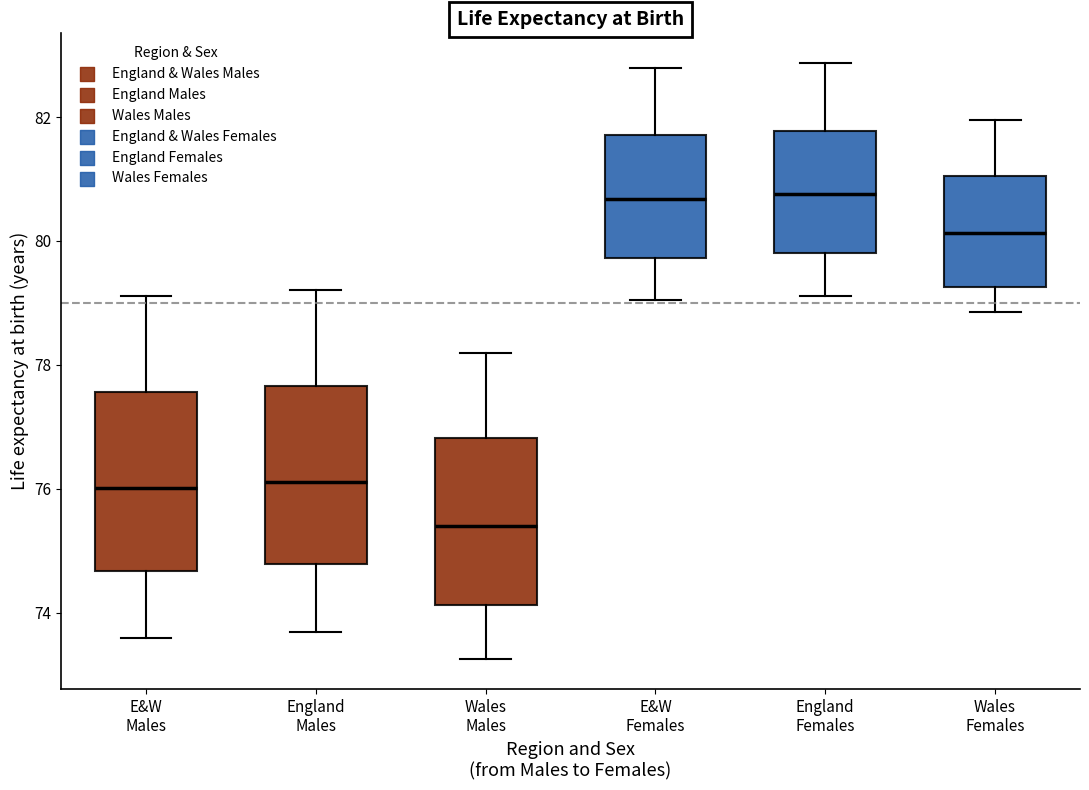

Reading left to right, read every box against the y-axis: the position of its median line, the range the box covers, and the ends of its whiskers. The values are not printed on the chart, so give them approximately, as read against the axis.

E&W Males: median 76.0, box 74.6 to 77.6, whiskers 73.6 to 79.2
England Males: median 76.2, box 74.8 to 77.6, whiskers 73.6 to 79.2
Wales Males: median 75.4, box 74.2 to 76.8, whiskers 73.2 to 78.2
E&W Females: median 80.6, box 79.8 to 81.8, whiskers 79.0 to 82.8
England Females: median 80.8, box 79.8 to 81.8, whiskers 79.2 to 82.8
Wales Females: median 80.2, box 79.2 to 81.0, whiskers 78.8 to 82.0